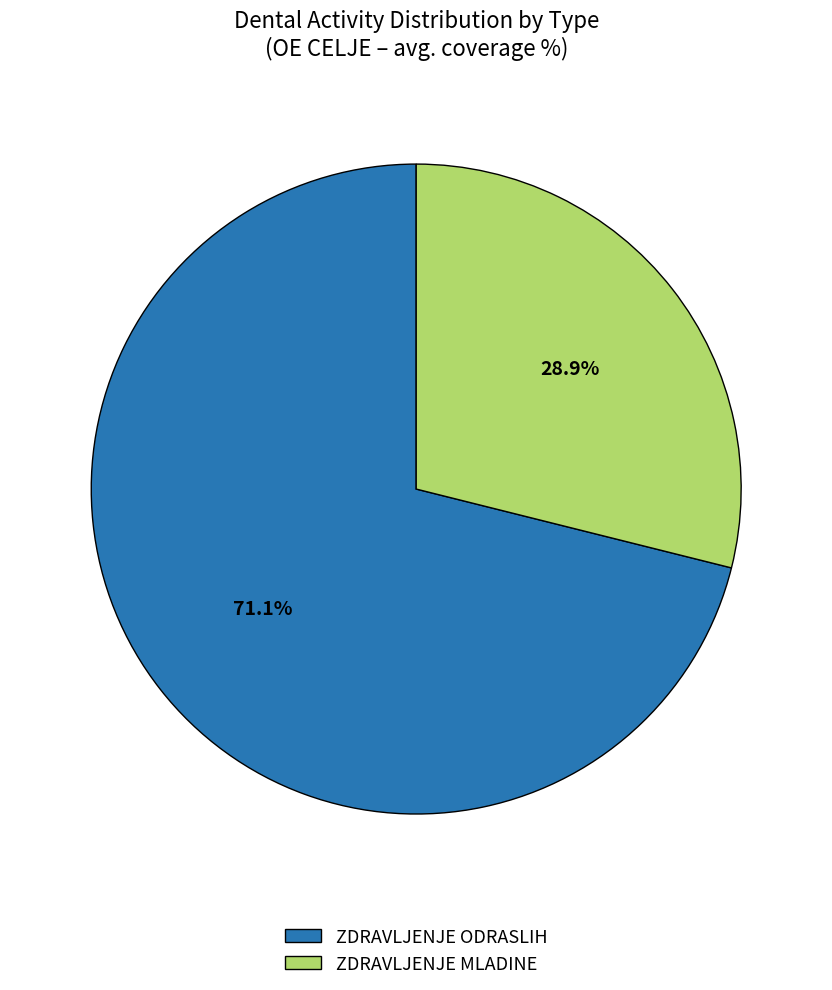

How many slices are in this pie chart?

2